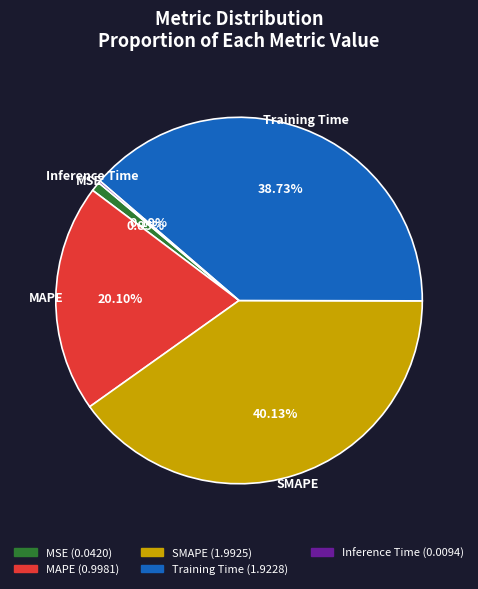

Which category has the biggest portion of the pie?

SMAPE